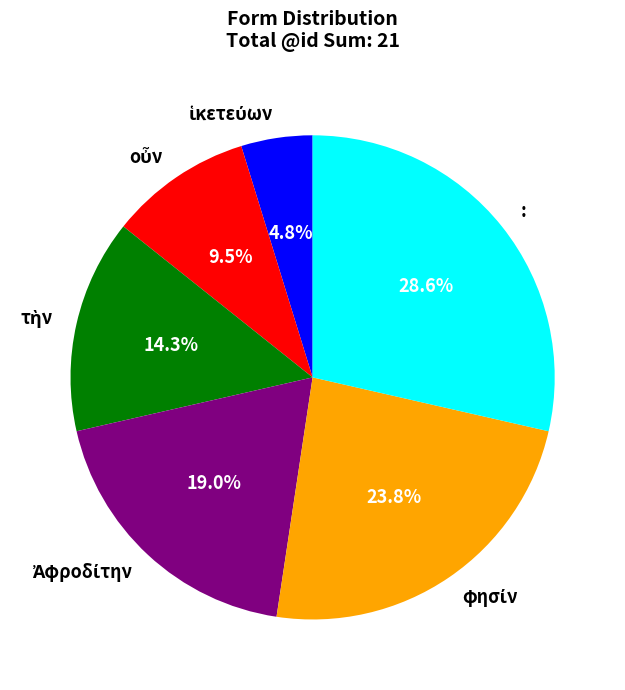

Does any single category account for the majority?

No